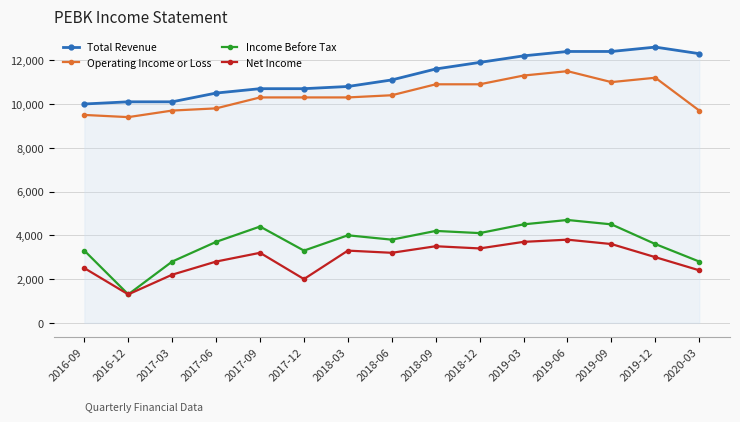

The value of Net Income at 2019-06 is 3800. True or false?

True